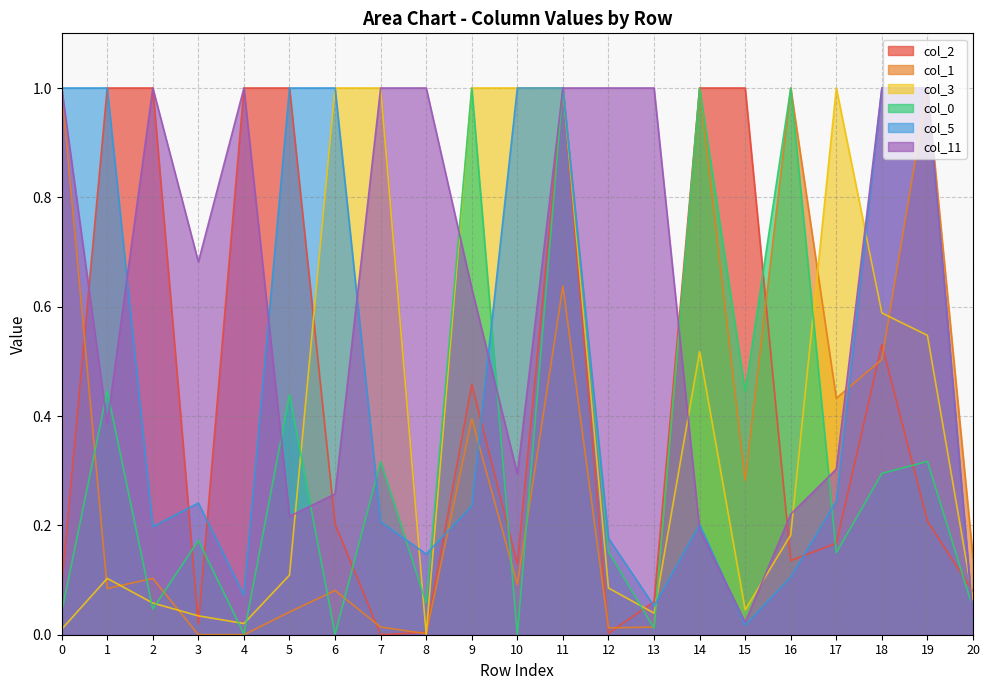

The col_11 series shows 0.5 at 2. True or false?

False